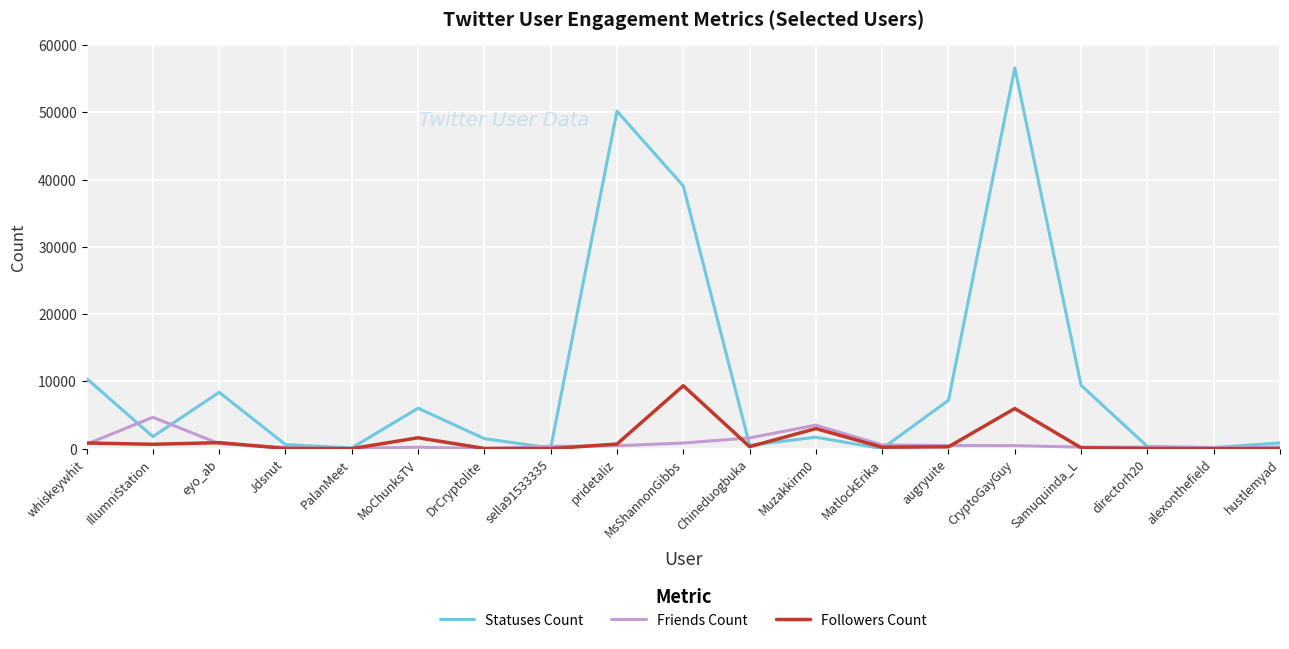

The value of Statuses Count at alexonthefield is 182. True or false?

True